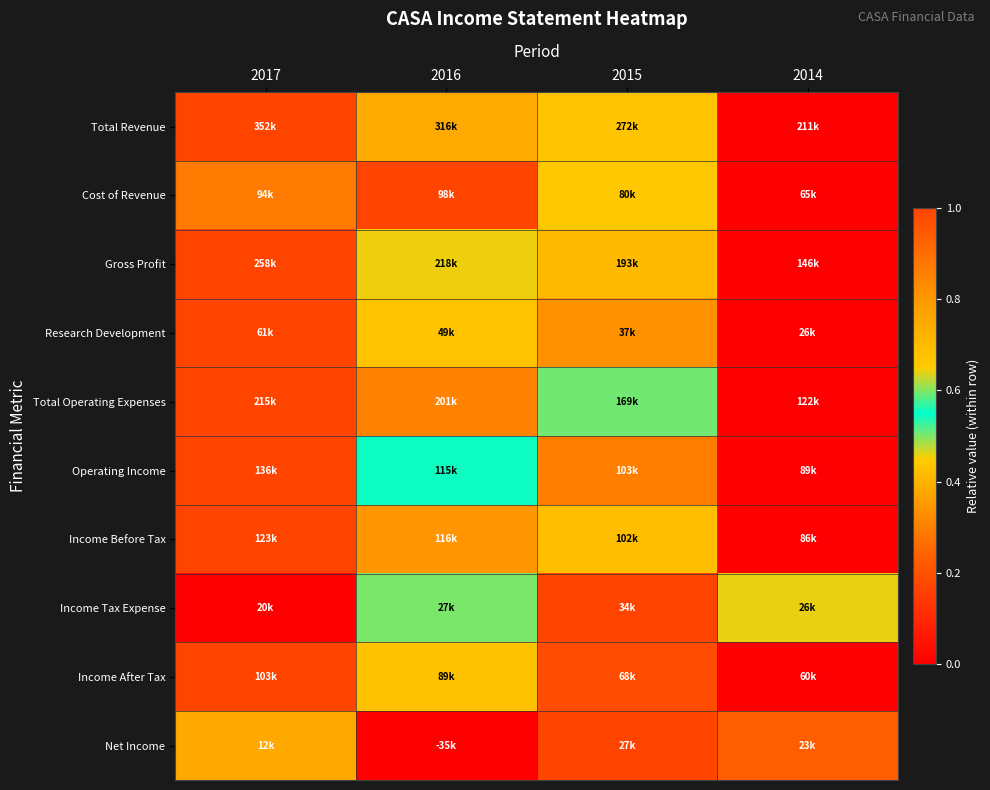

Which series has the widest spread of values?

Total Revenue